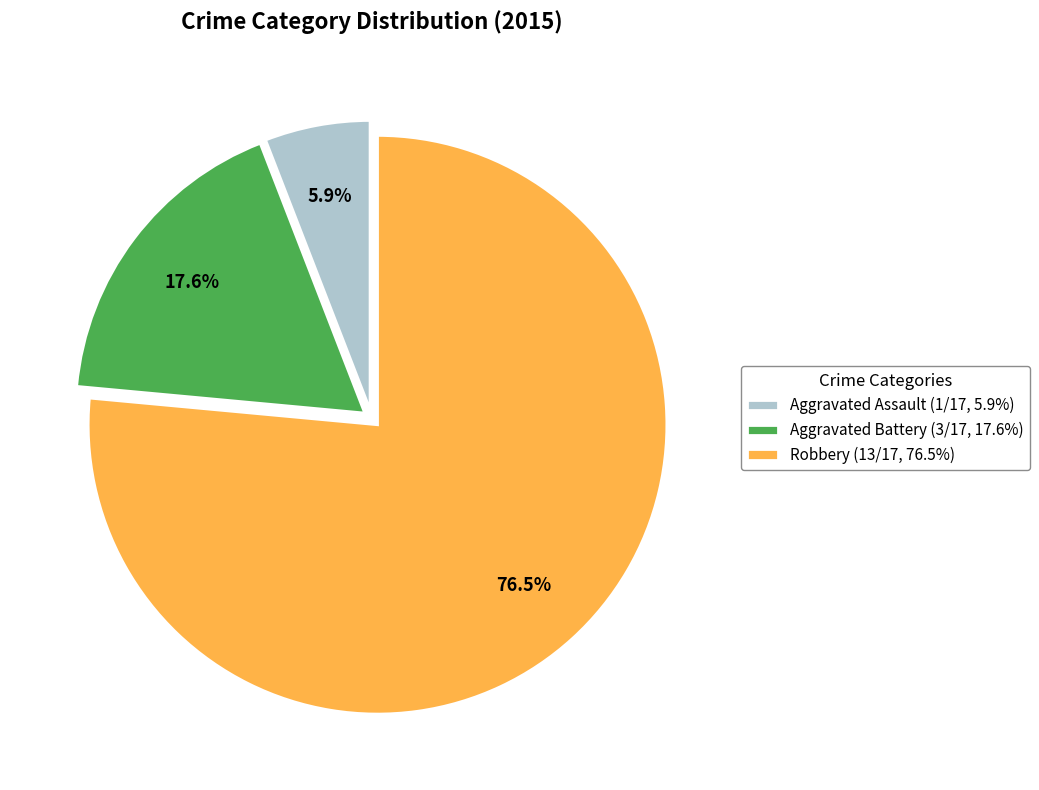

How many slices are in this pie chart?

3